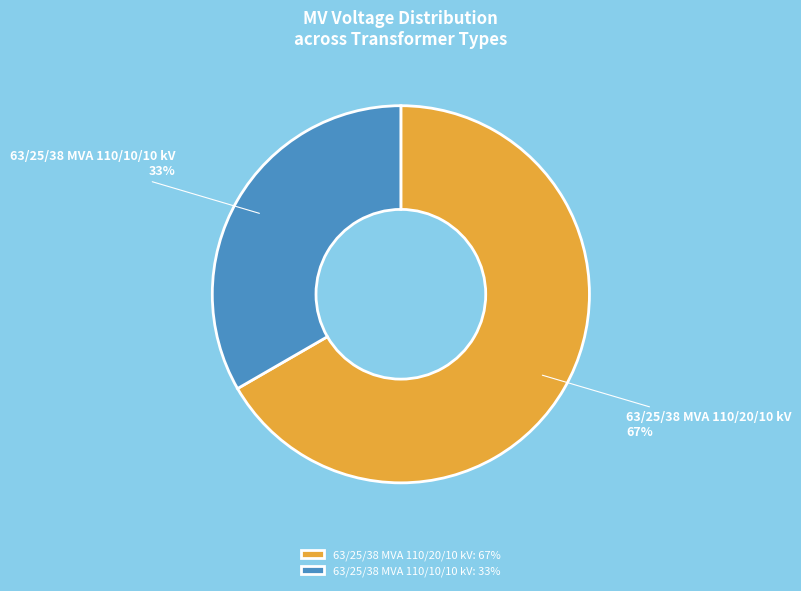

To the nearest percent, what percentage of the pie is 63/25/38 MVA 110/20/10 kV?

67%